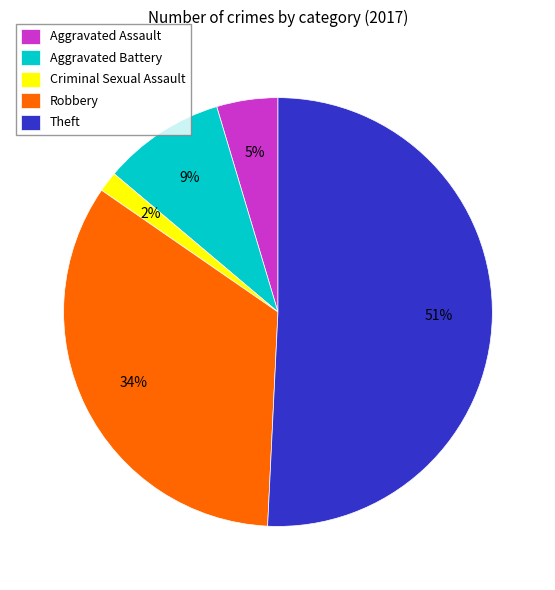

True or false: Aggravated Battery accounts for 1% of the total.

False